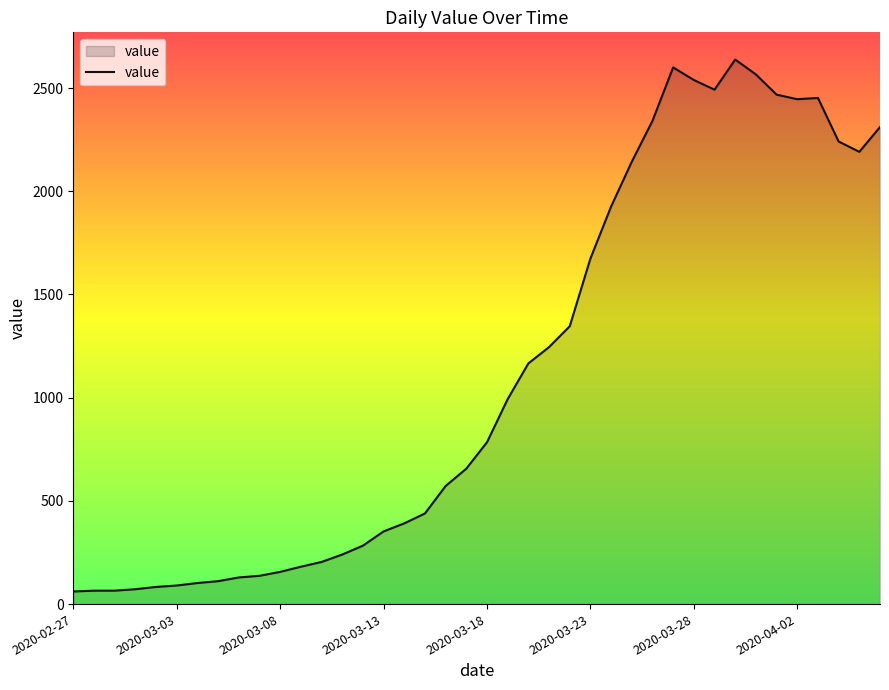

What is the maximum value shown in the chart?

2638